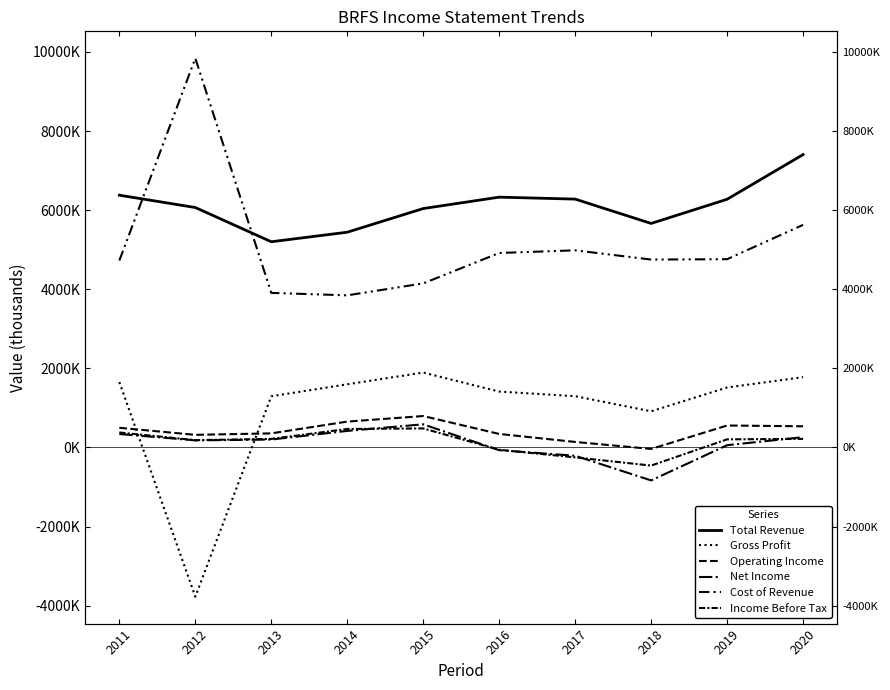

How many series are shown in this chart?

6